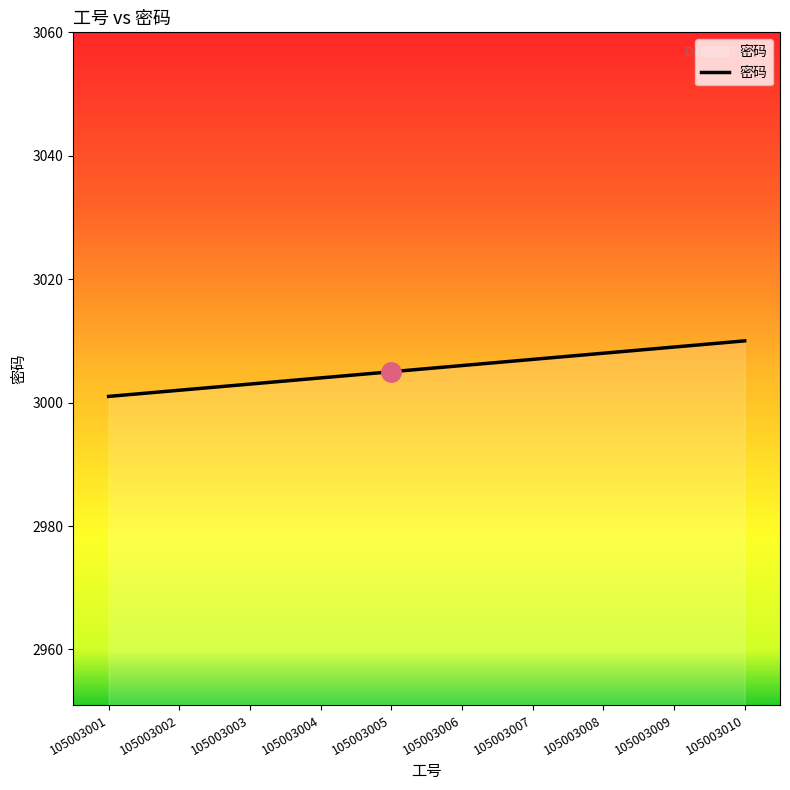

Which has a higher value, 105003002 or 105003004?

105003004